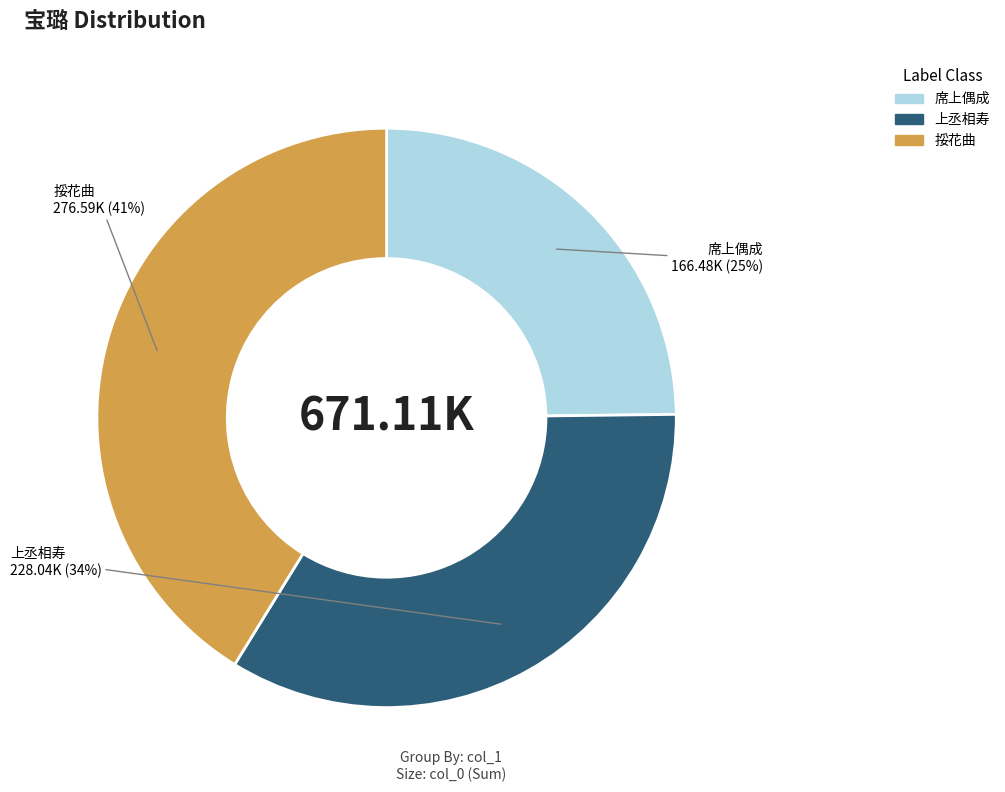

Is there a majority slice in this chart?

No